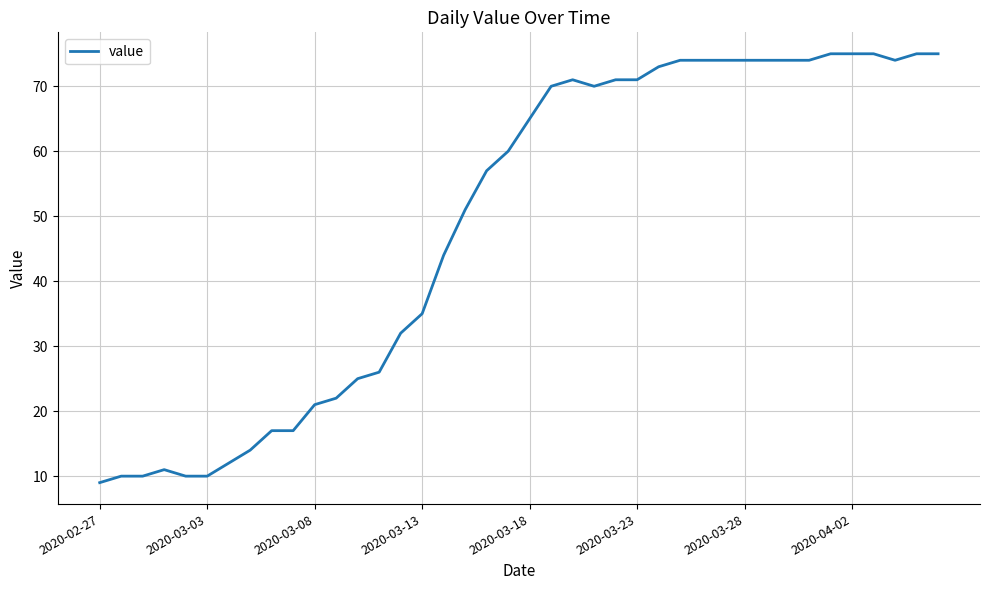

Reading left to right, transcribe all the data shown in this chart.

9	10	10	11	10	10	12	14	17	17	21	22	25	26	32	35	44	51	57	60	65	70	71	70	71	71	73	74	74	74	74	74	74	74	75	75	75	74	75	75